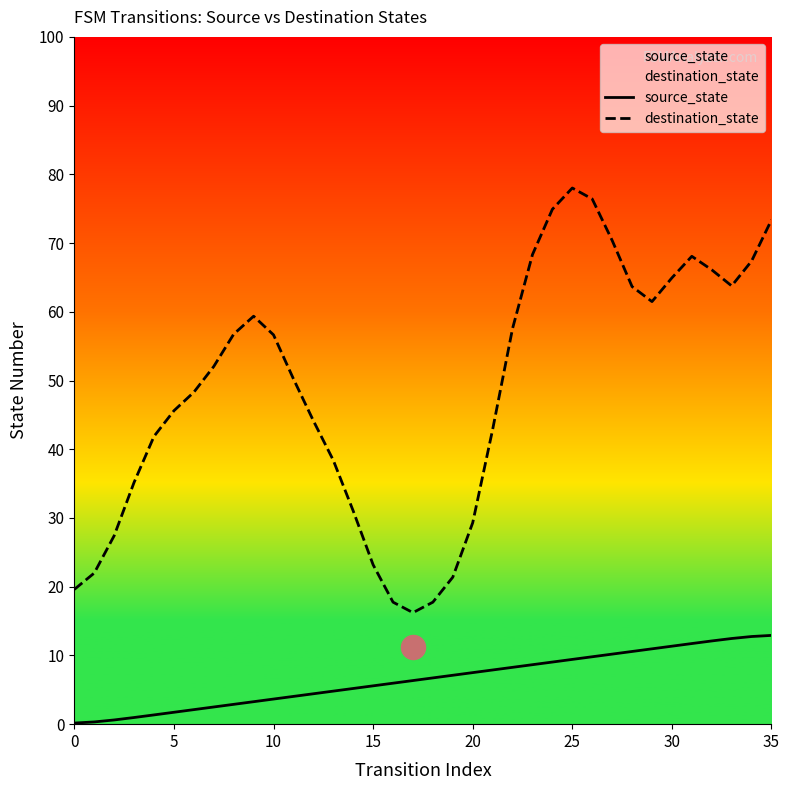

Which series has the widest spread of Y values?

destination_state